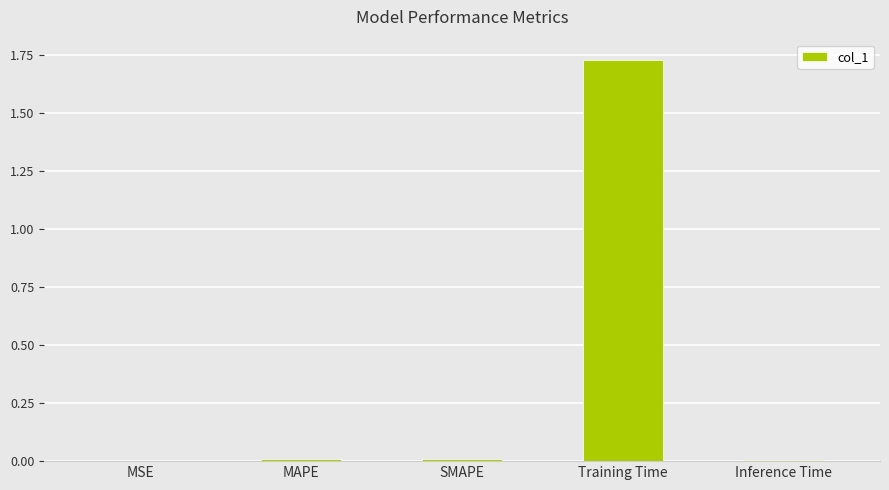

What is the sum of all values?

1.8